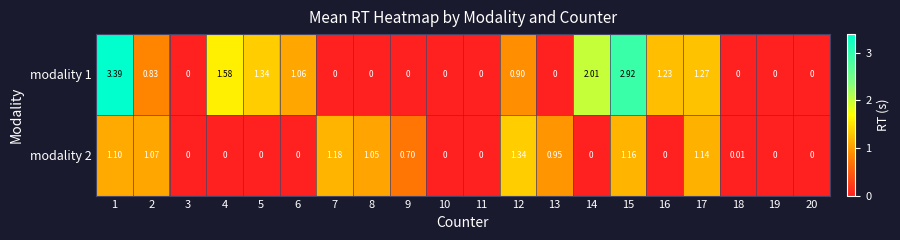

List the series in order of their peak value, highest first.

modality 1, modality 2